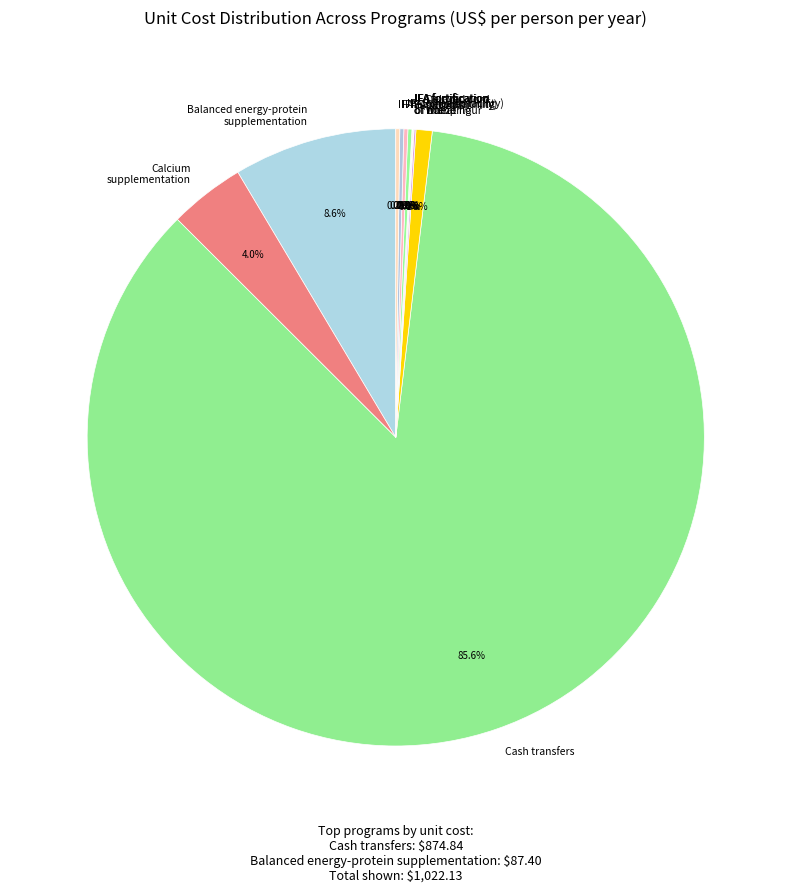

Combined, do Cash transfers and Balanced energy-protein supplementation account for over 50%?

Yes